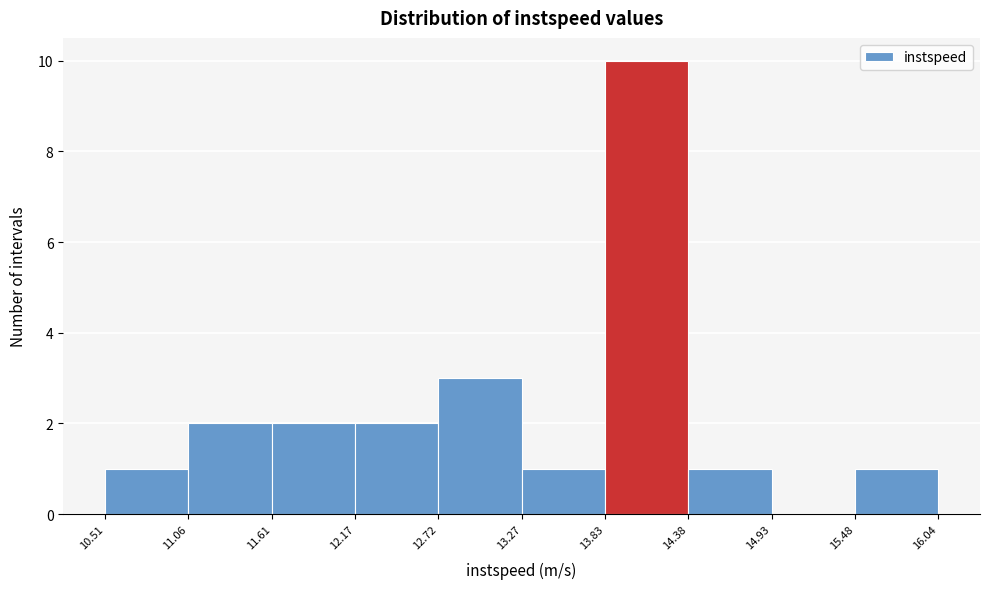

Reading left to right, transcribe this chart: for each bar, give the range it covers on the x-axis and its height. The values are not printed on the chart, so give them approximately, as read against the axis.

10.51 to 11.06: 1
11.06 to 11.61: 2
11.61 to 12.17: 2
12.17 to 12.72: 2
12.72 to 13.27: 3
13.27 to 13.83: 1
13.83 to 14.38: 10
14.38 to 14.93: 1
14.93 to 15.48: 0
15.48 to 16.04: 1